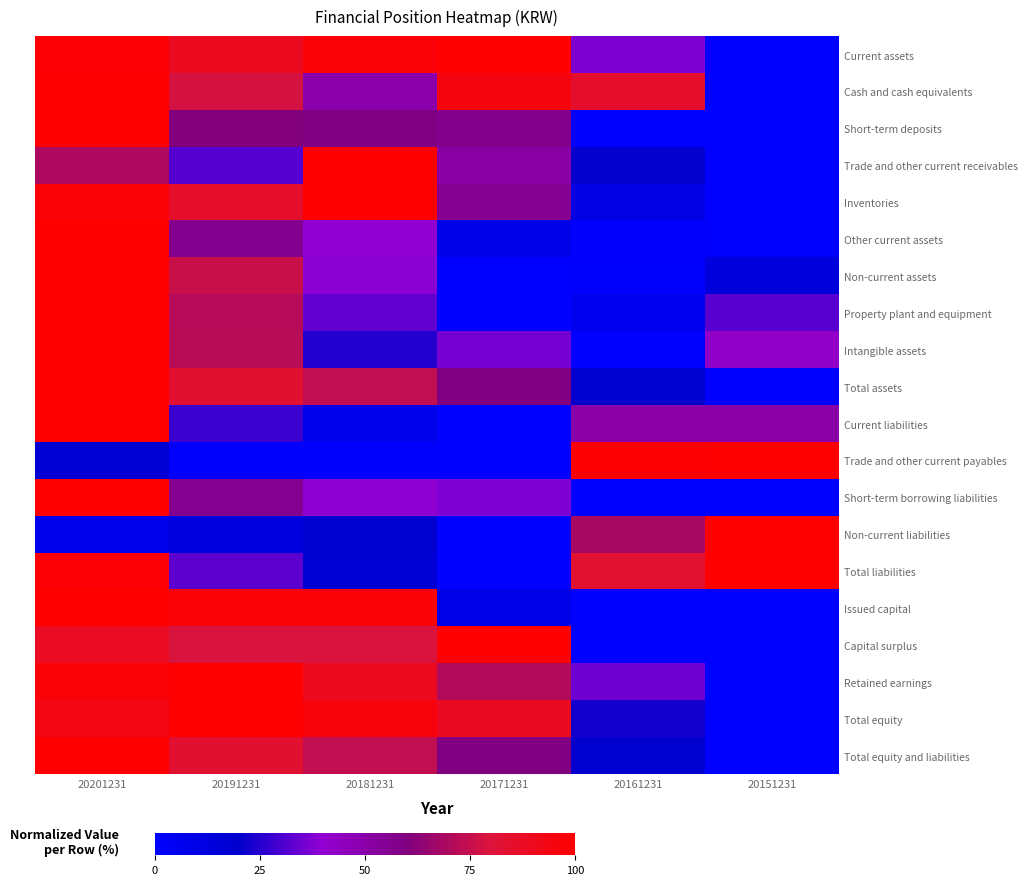

How many data points does each series have?

6